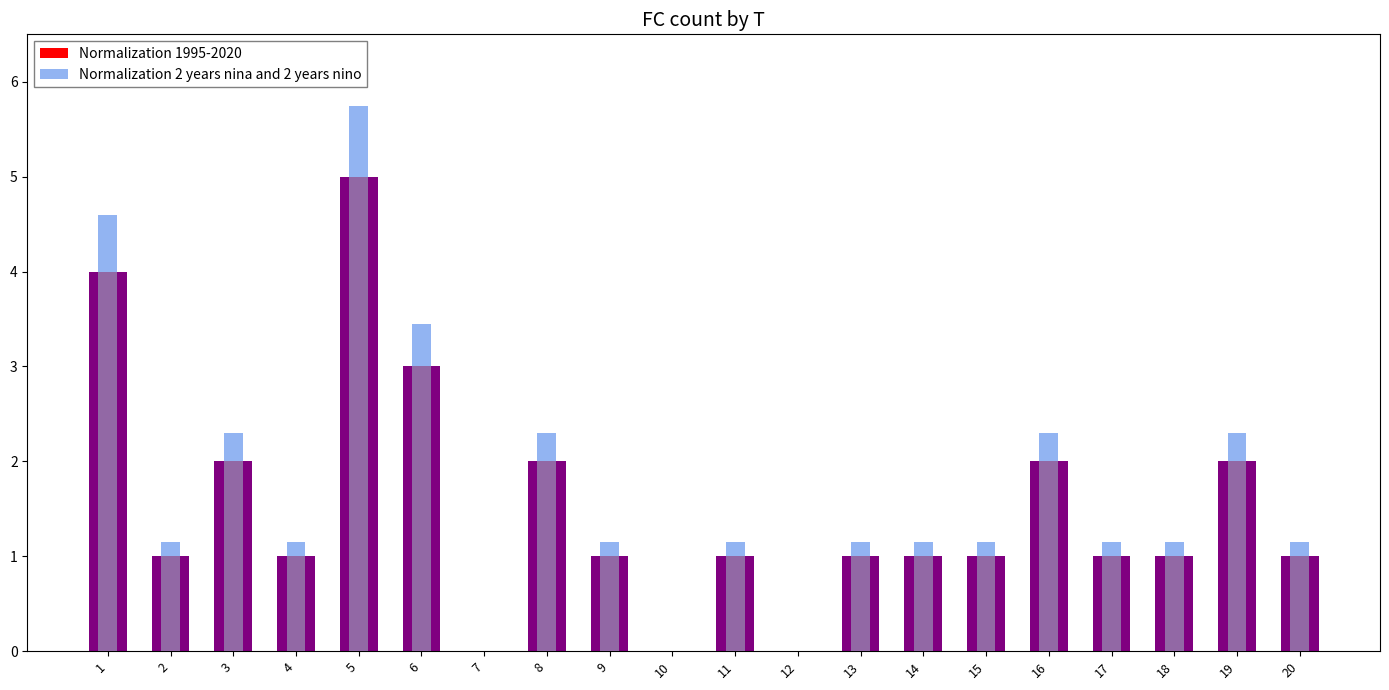

What value does the Normalization 1995-2020 series have at 2?

1.0